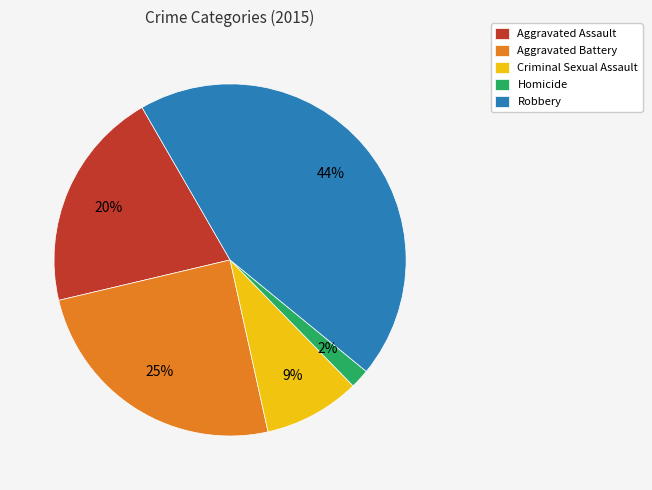

To the nearest percent, what is the combined percentage of Aggravated Battery and Aggravated Assault?

45%